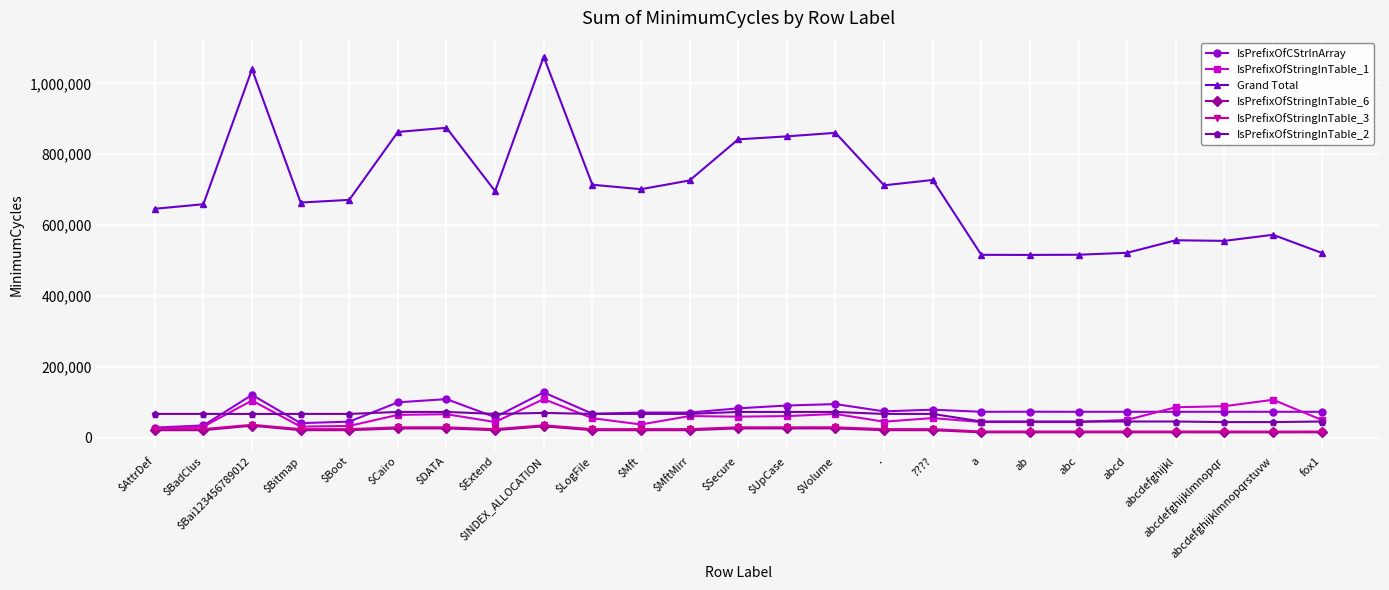

What is the difference between the highest and lowest values at fox1?

506442